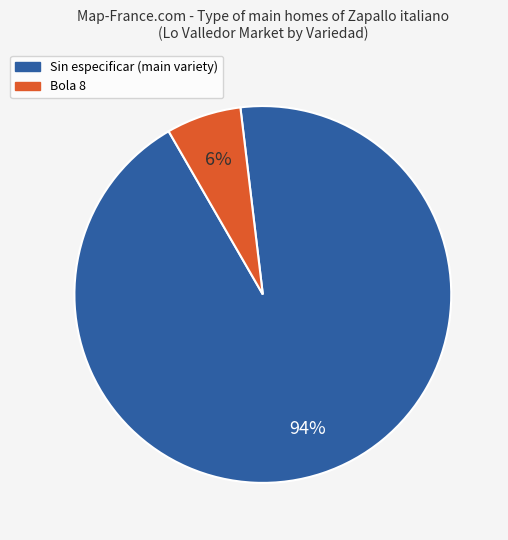

Is there any slice that represents more than half of the pie?

Yes